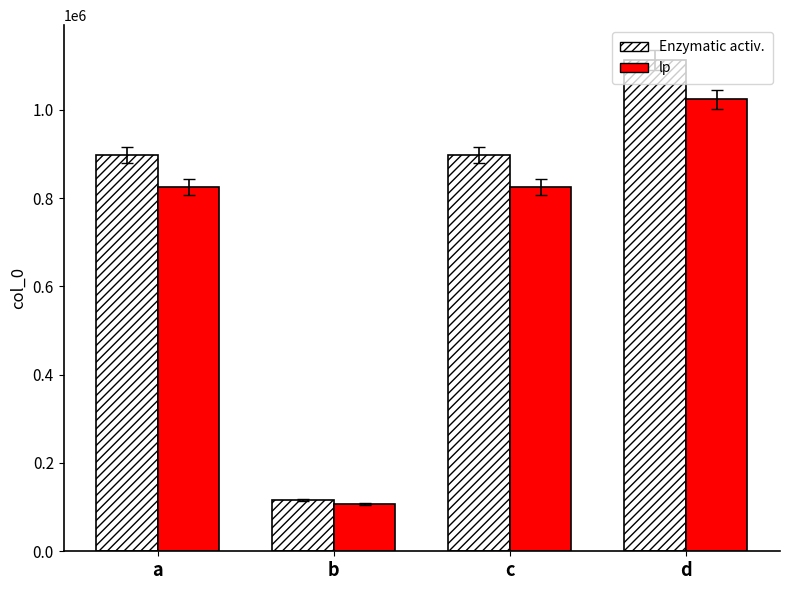

Are the bars horizontal?

No